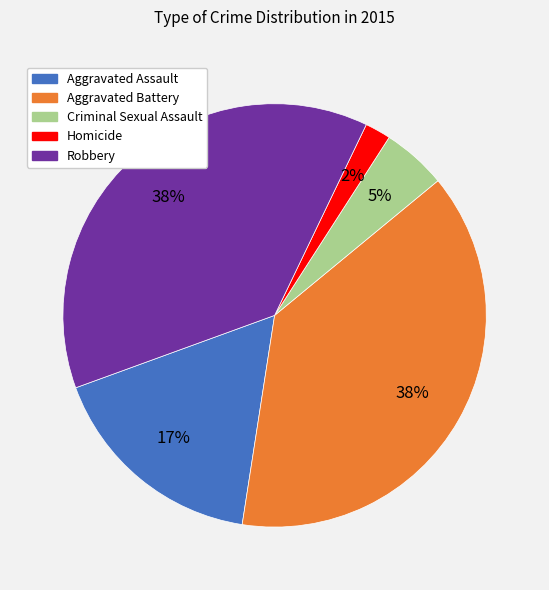

What is the smallest slice in the pie chart?

Homicide